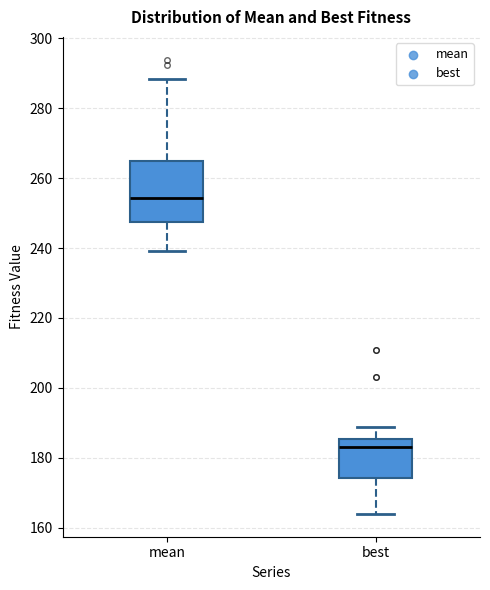

Which box's median line is the highest?

mean